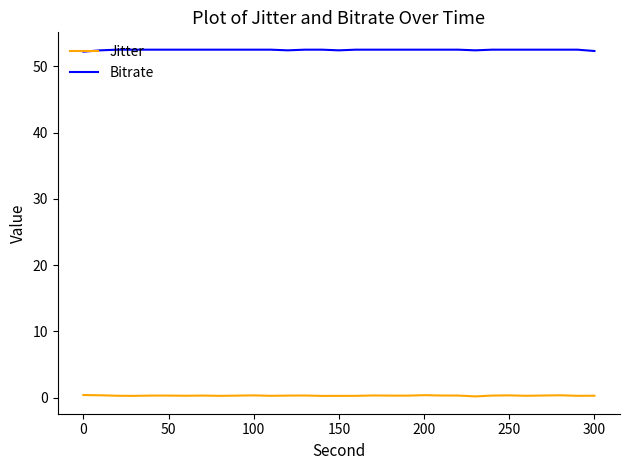

Which series has the largest total across all categories?

Bitrate